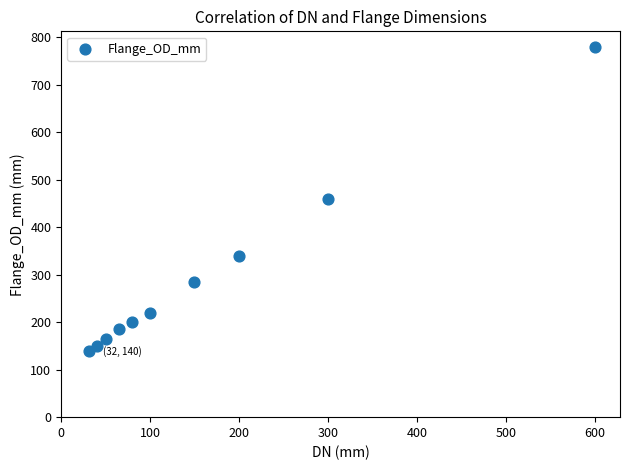

What is the range of X values (max minus min)?

568